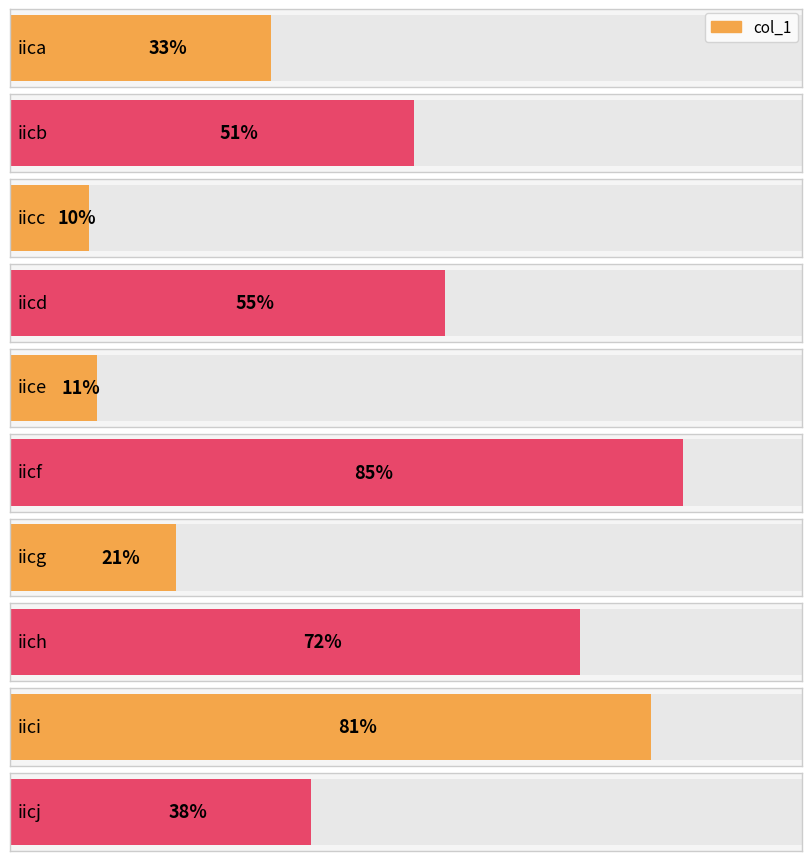

The value at iici is 81. True or false?

True